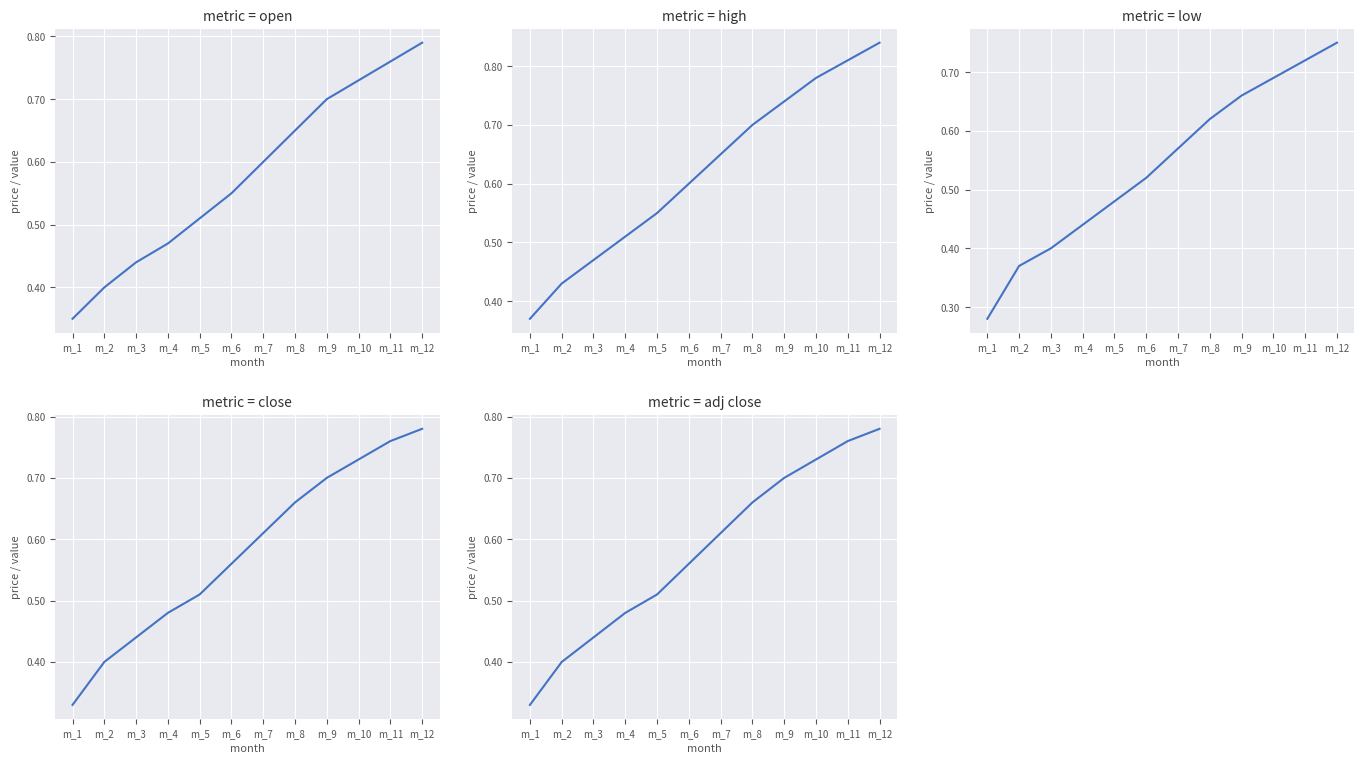

What is the sum of the Adj Close values at m_5 and m_4?

1.0